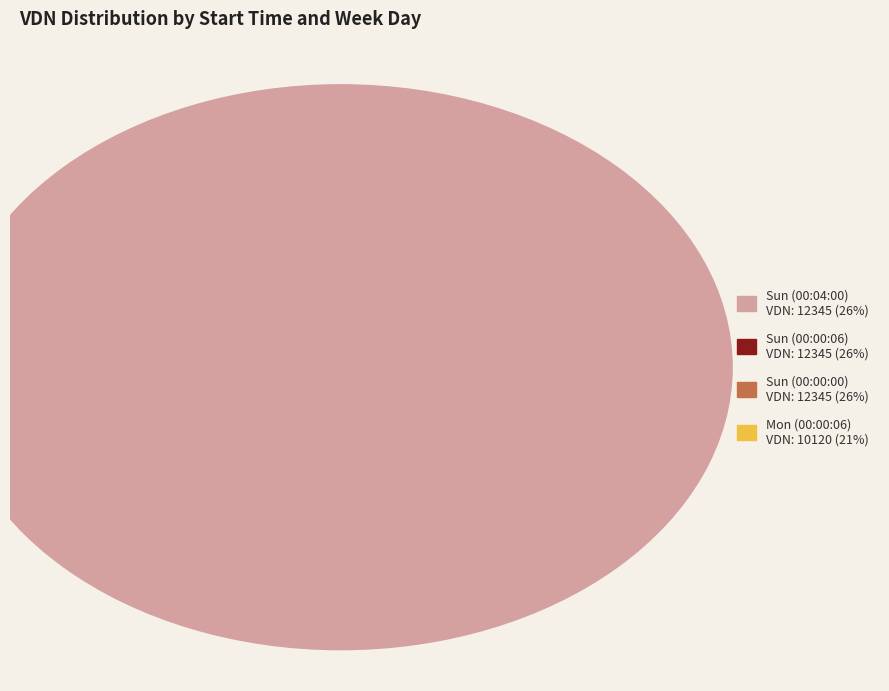

To the nearest percent, what is the difference between the largest and smallest slice percentages?

5%